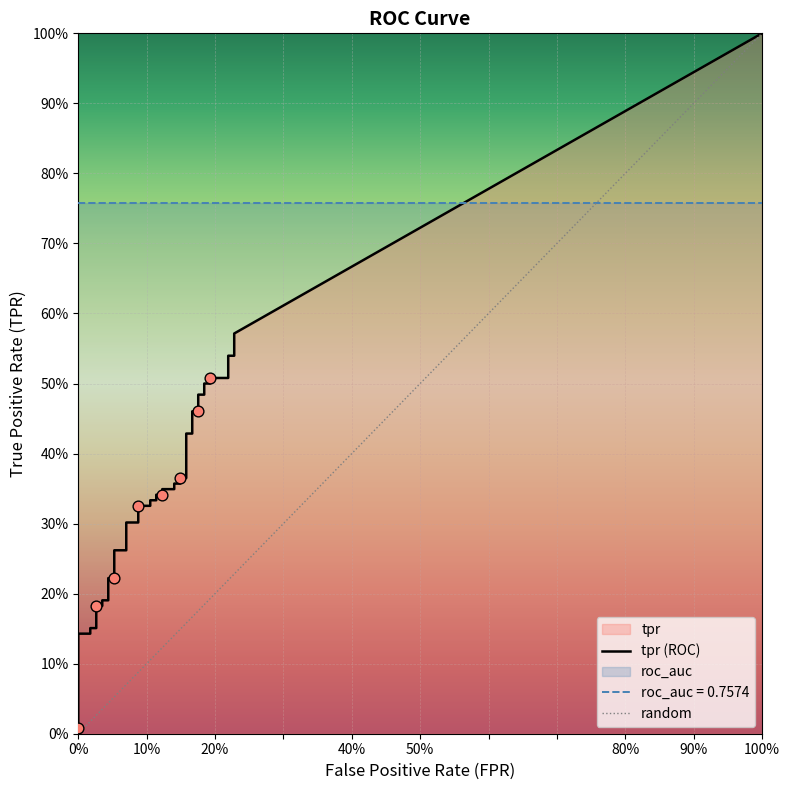

Which series has the largest Y range (max minus min)?

tpr